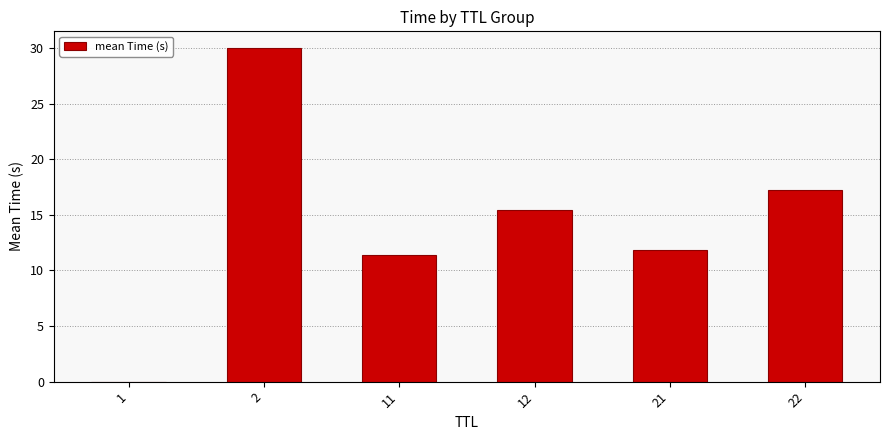

What is the greatest value displayed?

30.0